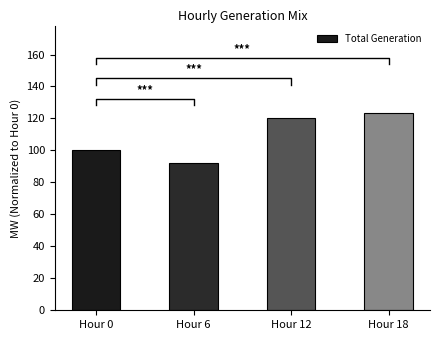

Reading left to right, extract all data points from this chart.

100.0	92.1	120.1	123.1